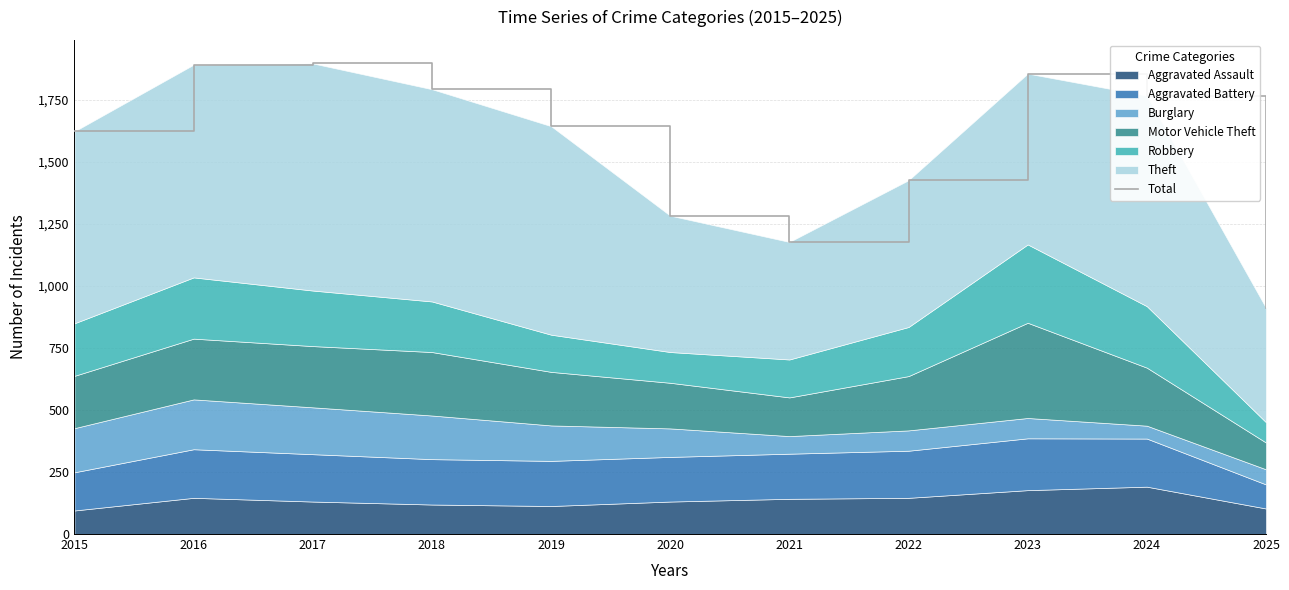

How many values are below 1645?

5